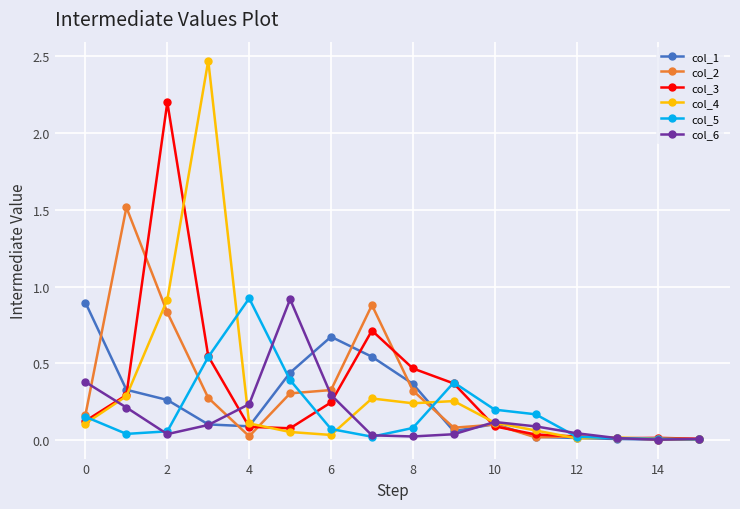

True or false: col_2 has more than 2 interior local peaks.

True